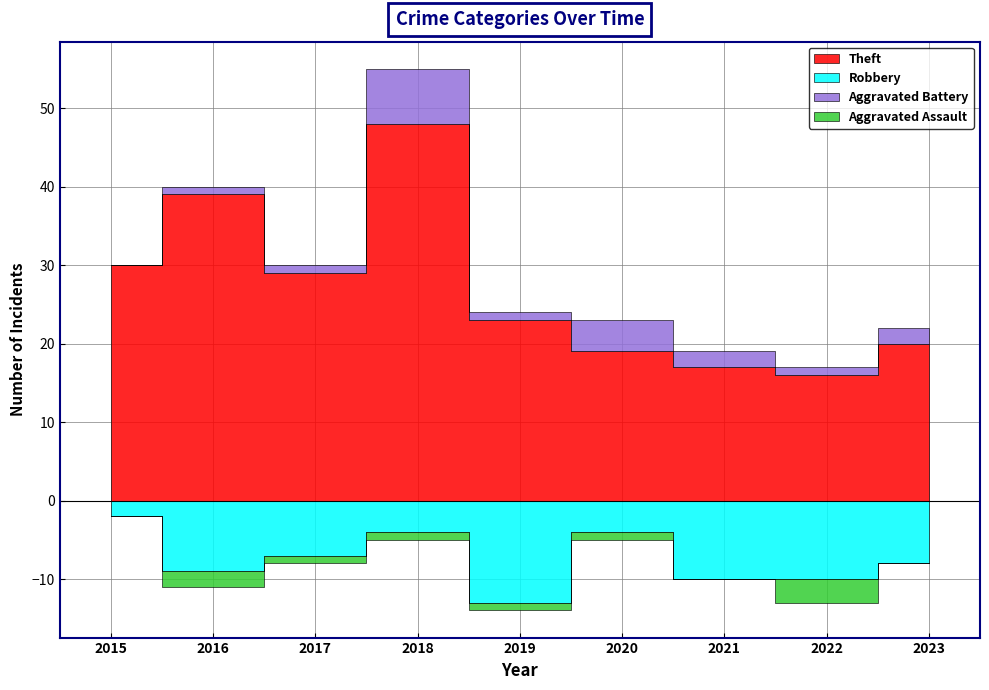

Reading left to right, transcribe all the data shown in this chart.

Theft: 2015=30	2016=39	2017=29	2018=48	2019=23	2020=19	2021=17	2022=16	2023=20
Robbery: 2015=2	2016=9	2017=7	2018=4	2019=13	2020=4	2021=10	2022=10	2023=8
Aggravated Battery: 2015=0	2016=1	2017=1	2018=7	2019=1	2020=4	2021=2	2022=1	2023=2
Aggravated Assault: 2015=0	2016=2	2017=1	2018=1	2019=1	2020=1	2021=0	2022=3	2023=0